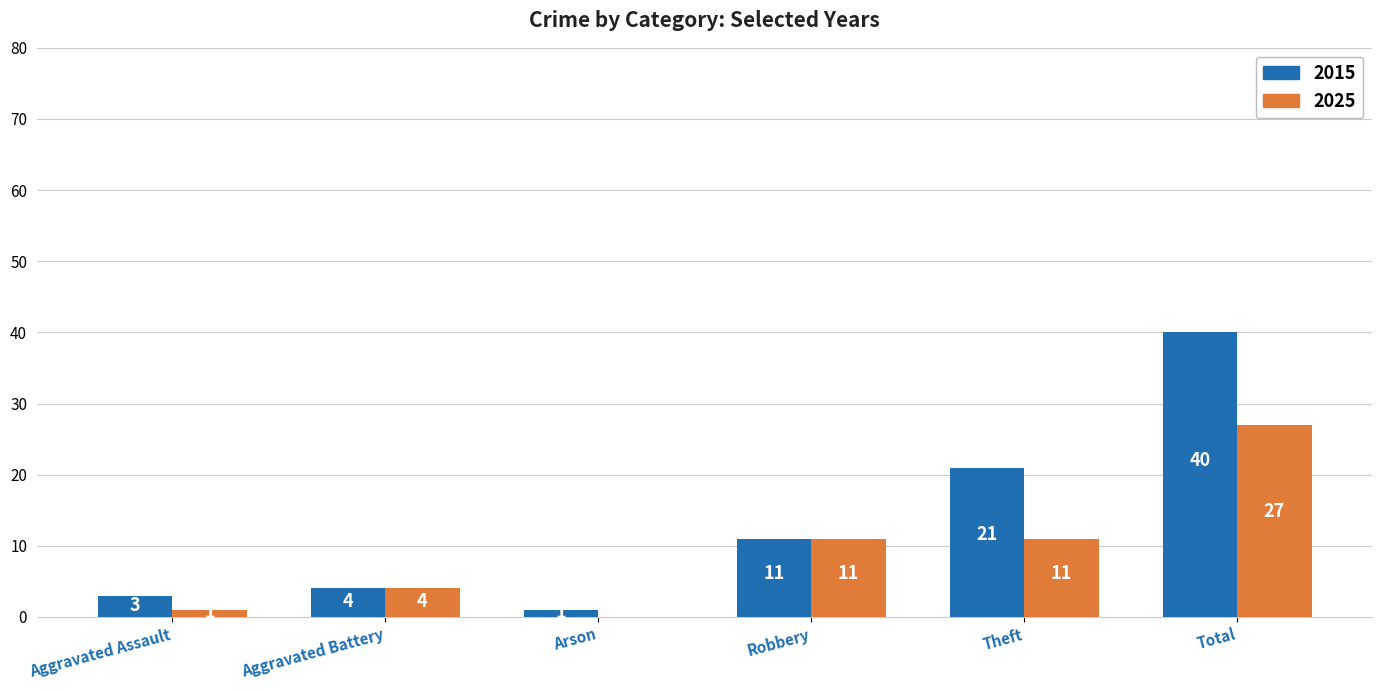

What is the difference between the 2025 values at Aggravated Battery and Aggravated Assault?

3